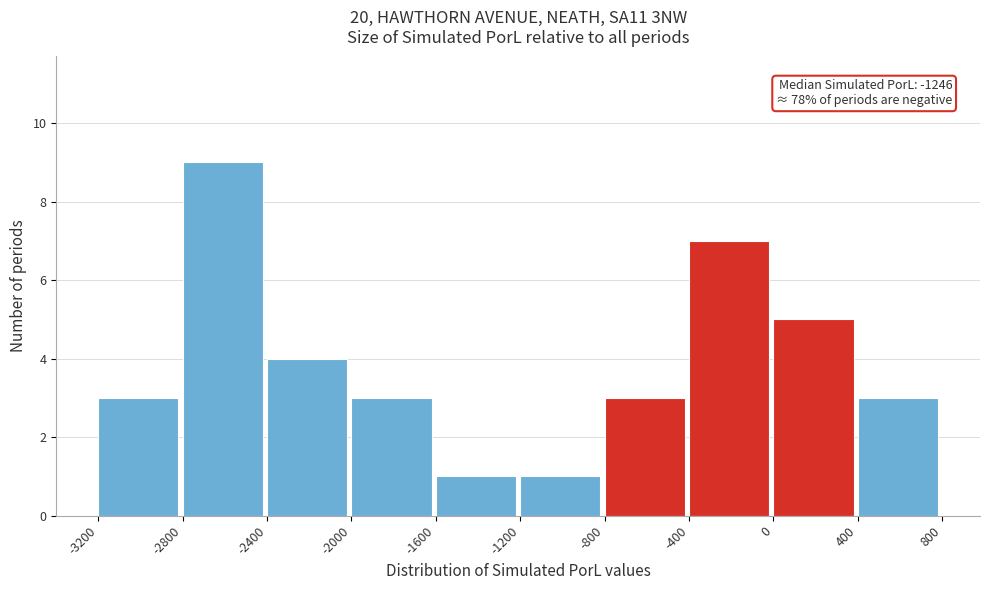

Which range on the x-axis has the tallest bar?

-2800 to -2400